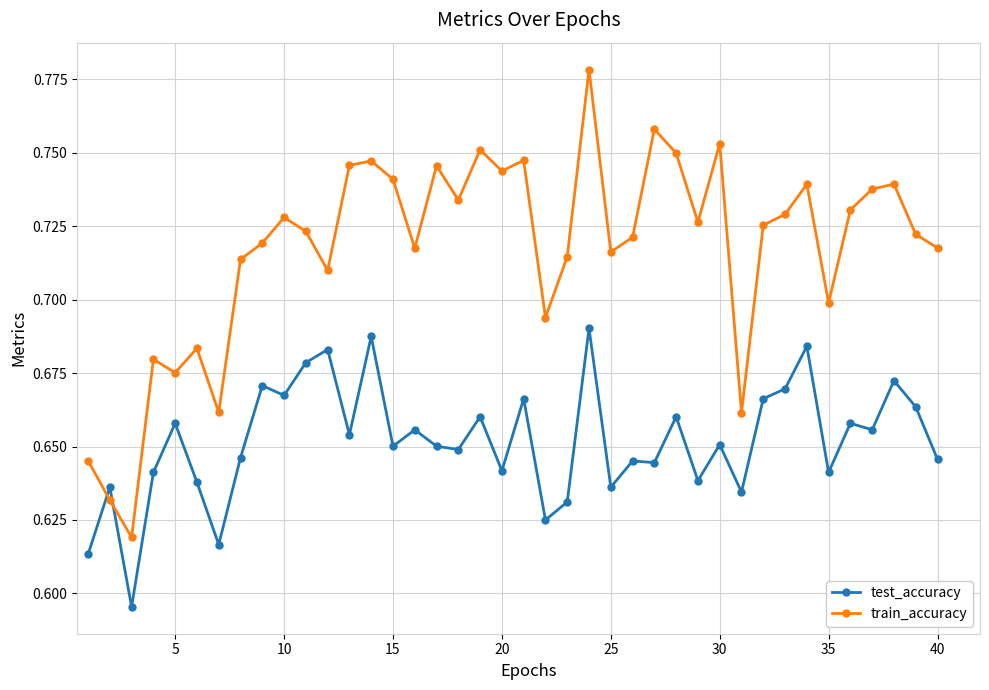

At how many categories does at least one series exceed 0?

40